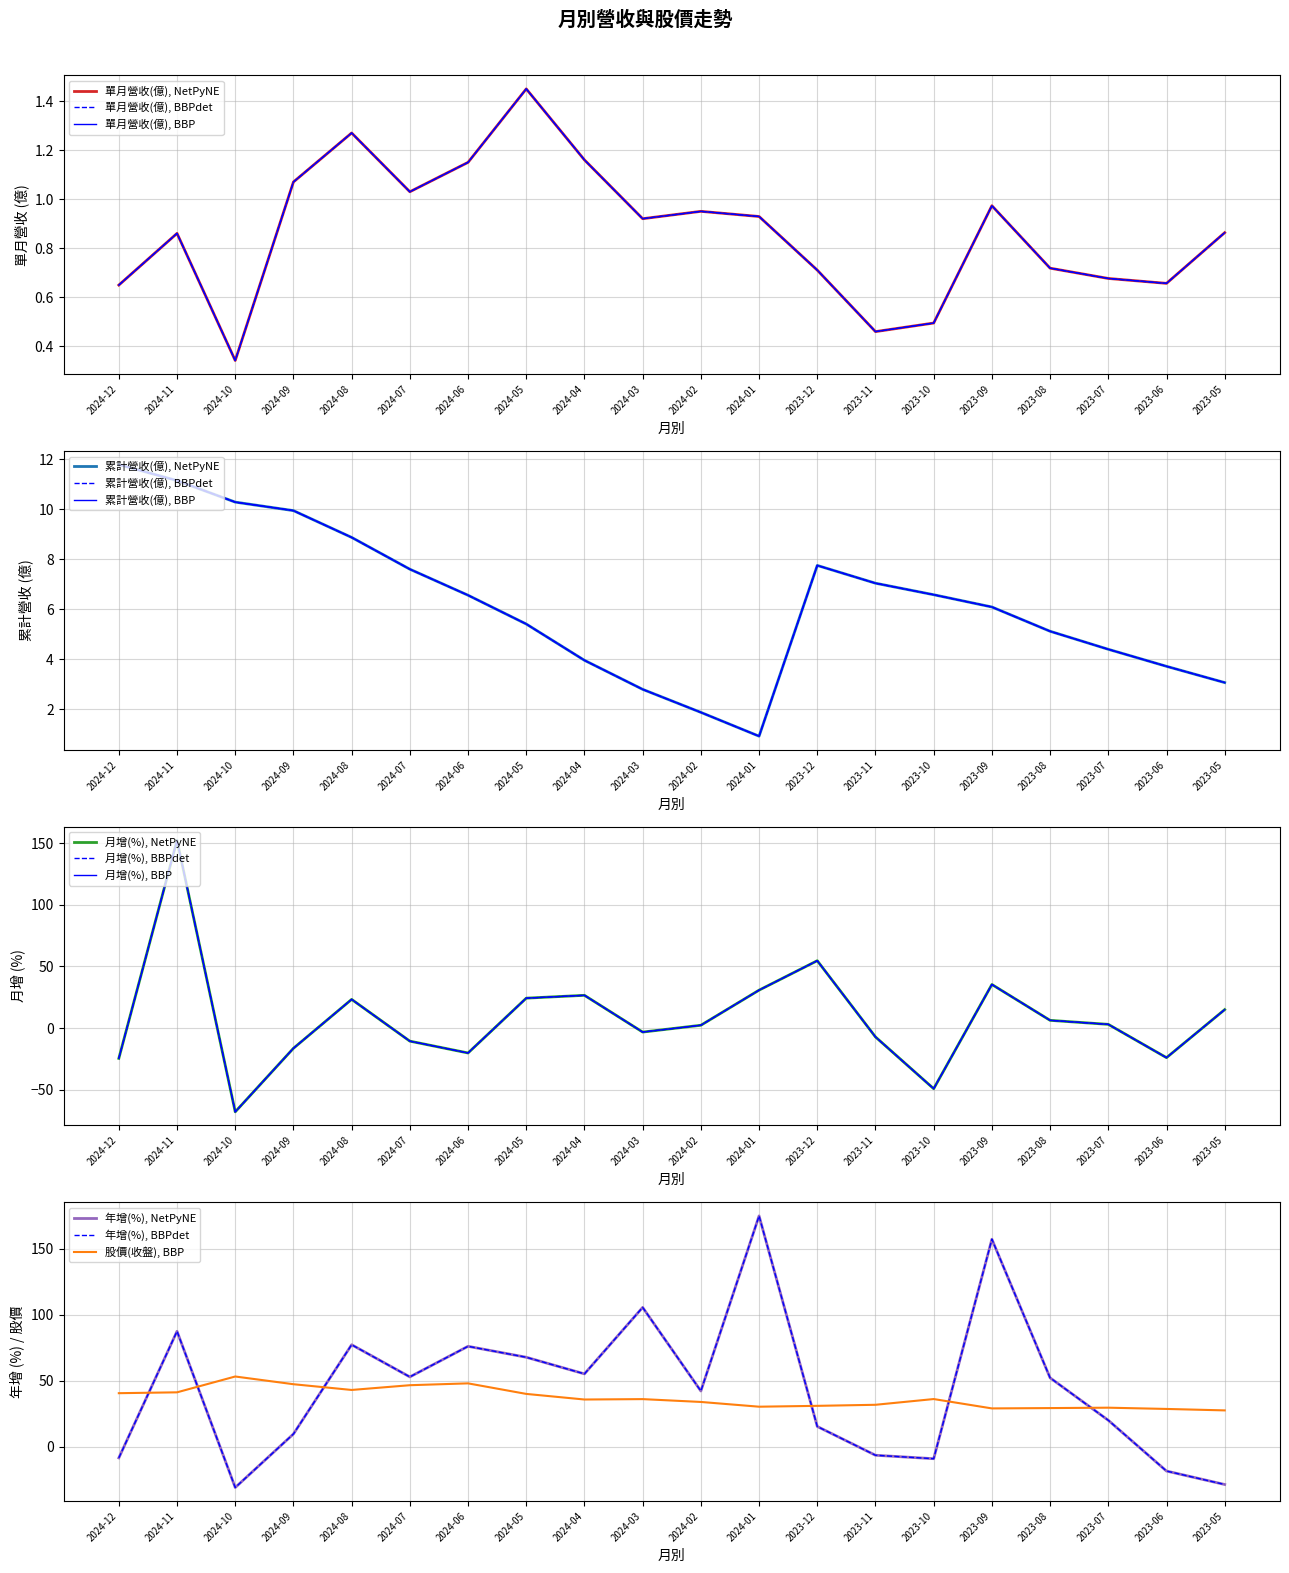

Reading right to left, list all the values displayed in this chart.

單月營收(億): 0.9	0.7	0.7	0.7	1.0	0.5	0.5	0.7	0.9	0.9	0.9	1.2	1.4	1.1	1.0	1.3	1.1	0.3	0.9	0.6
累計營收(億): 3.1	3.7	4.4	5.1	6.1	6.6	7.0	7.8	0.9	1.9	2.8	4.0	5.4	6.6	7.6	8.9	9.9	10.3	11.1	11.8
月增(%): 15.0	-24.0	3.0	6.3	35.4	-49.2	-7.2	54.7	30.8	2.3	-3.2	26.6	24.3	-20.2	-10.6	23.3	-16.4	-68.0	152.5	-24.6
年增(%): -28.8	-18.6	19.9	52.1	157.2	-9.2	-6.6	15.2	174.9	42.1	105.5	55.1	67.7	76.0	52.8	77.2	9.5	-31.1	87.4	-8.6